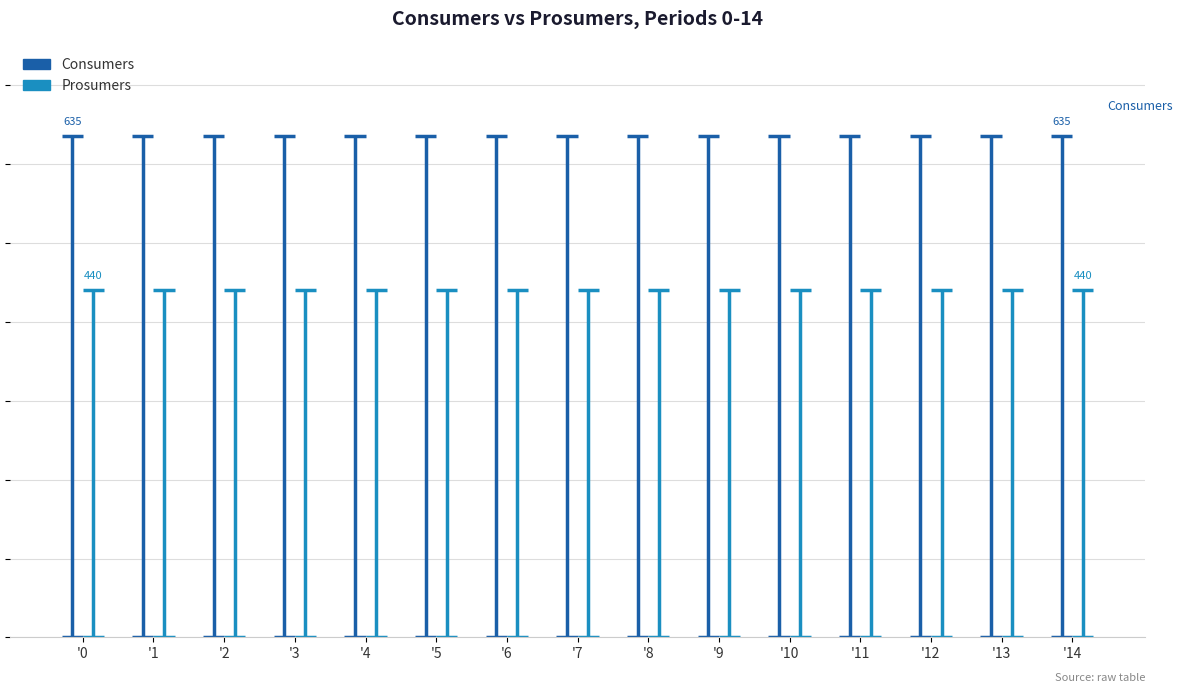

What is the value of the Consumers bar at the 12th from the left?

635